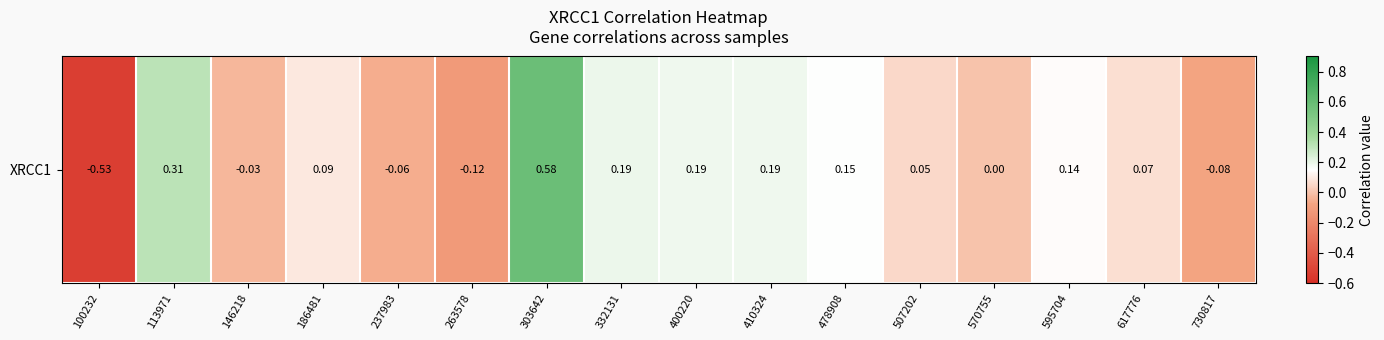

The chart shows a value of -0.5 at 100232. True or false?

True